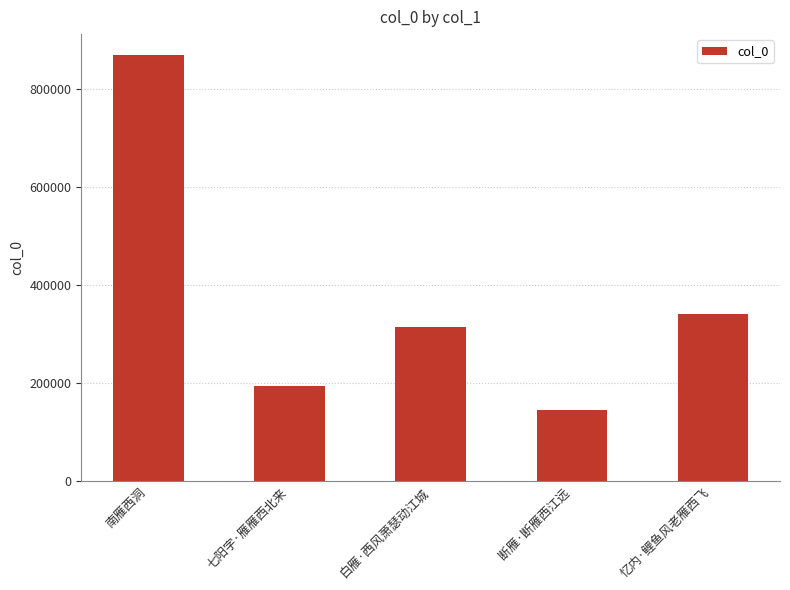

Which category has the highest value across all series?

南雁西洞